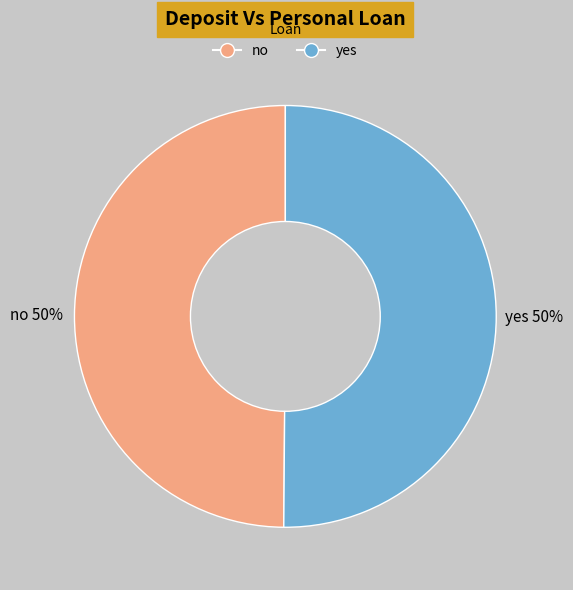

To the nearest percent, what is the average slice percentage?

50%